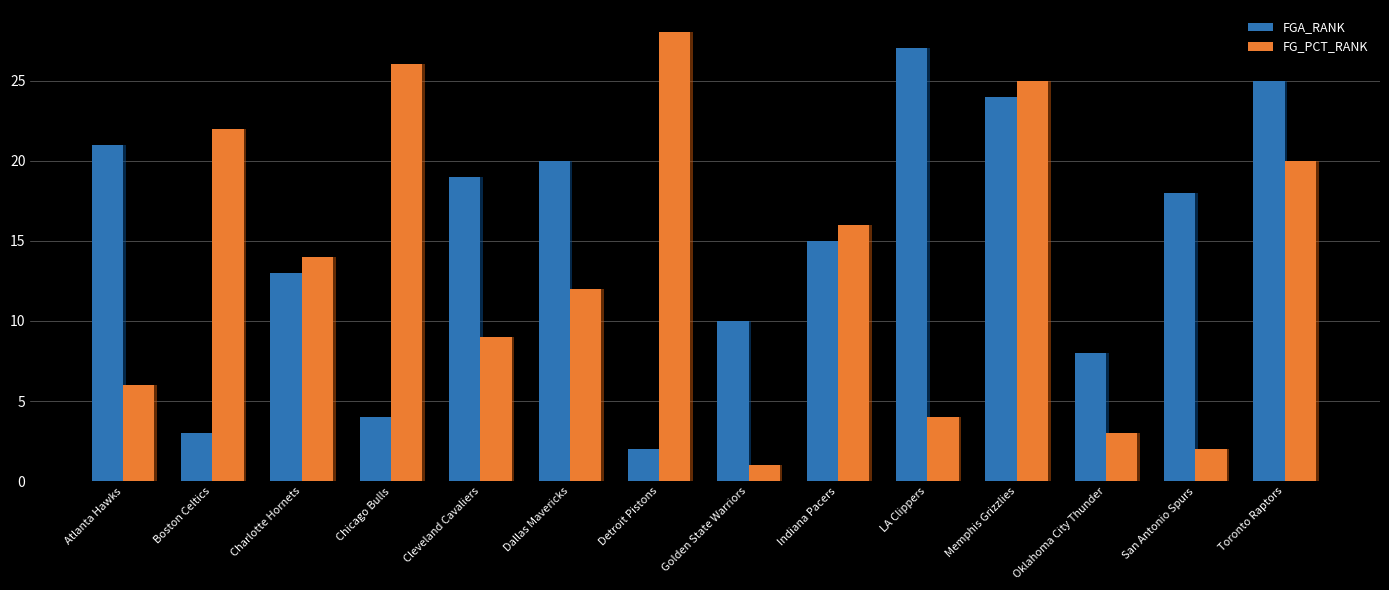

Where is FGA_RANK nearest to the value 14?

Charlotte Hornets